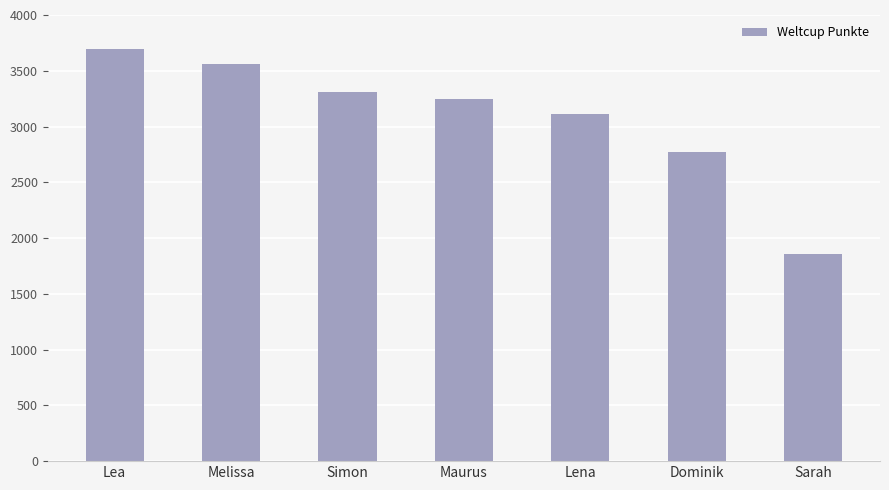

The chart shows a value of 4434 at Dominik. True or false?

False